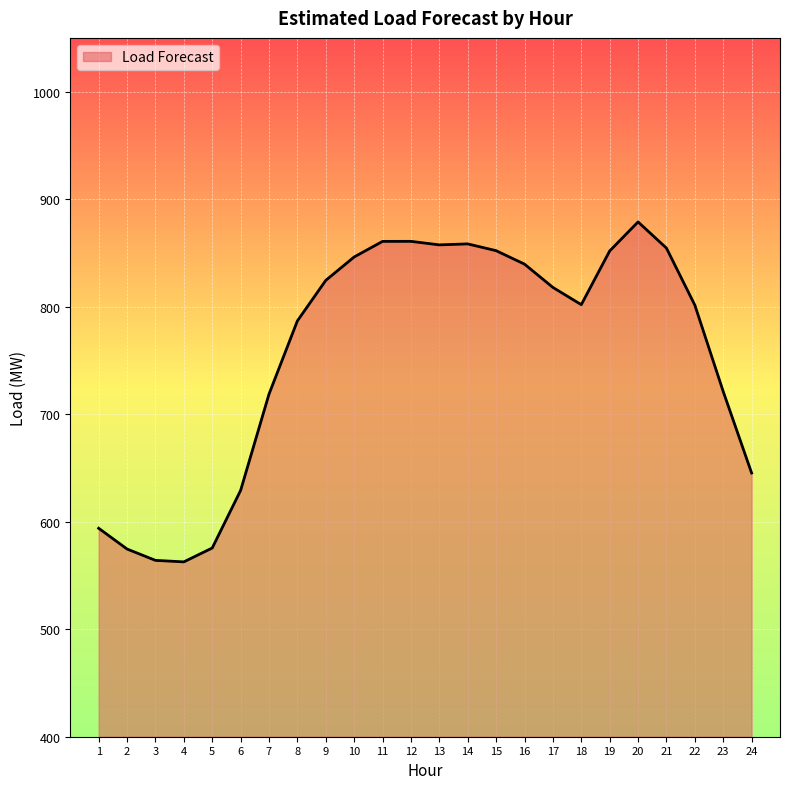

What is the change in value from 3 to 9?

+260.5